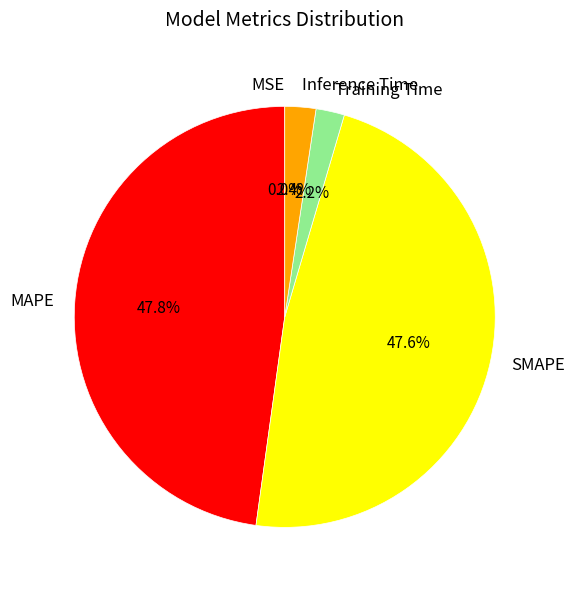

Is there any slice that represents more than half of the pie?

No